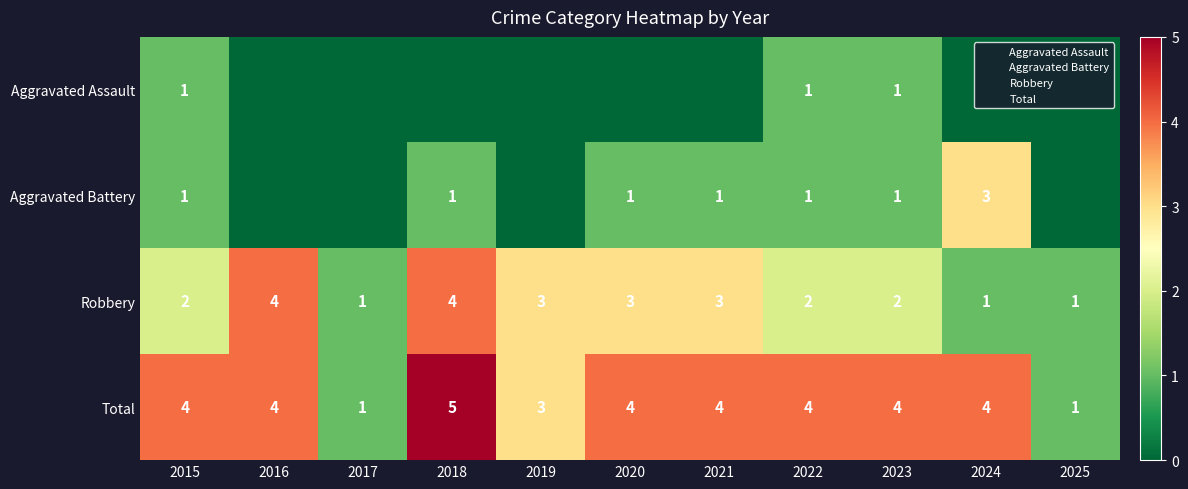

Which series has the largest range (max minus min)?

Total